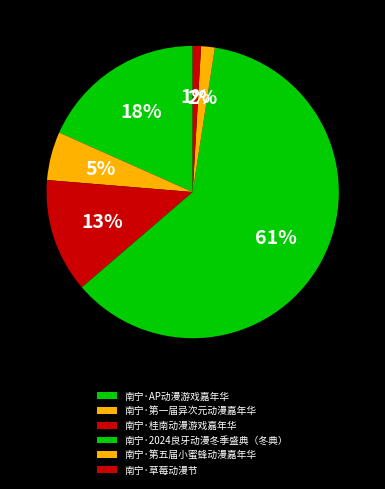

To the nearest percent, what portion does 南宁·第五届小蜜蜂动漫嘉年华 represent?

2%